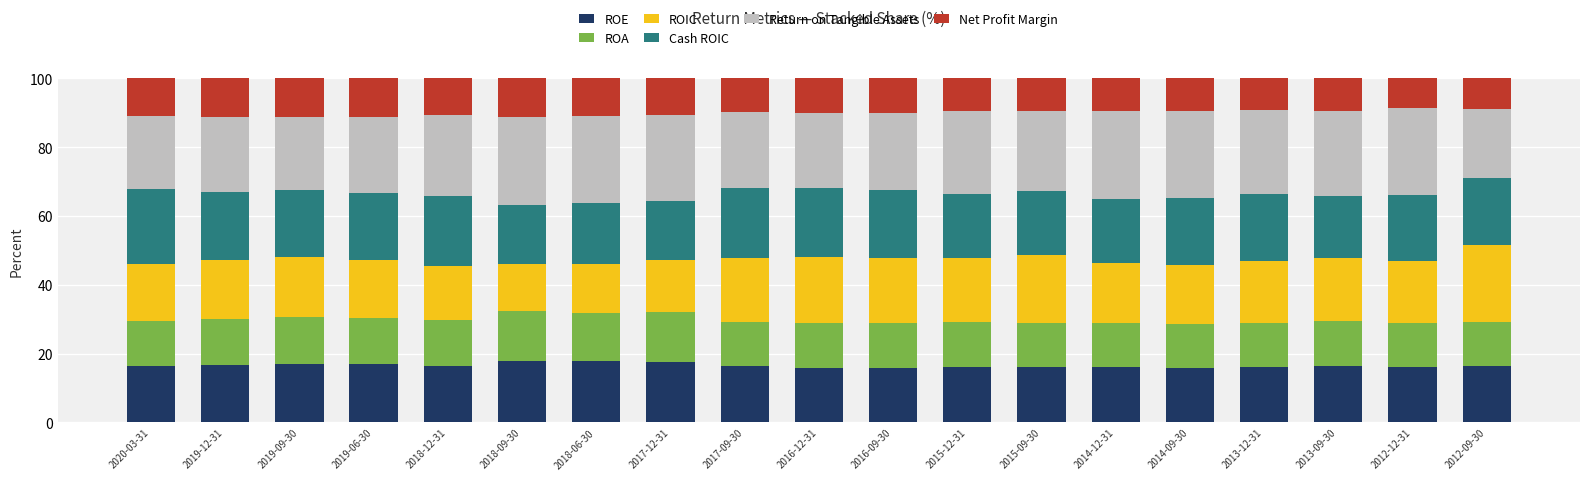

What is the minimum value for ROE?

15.9